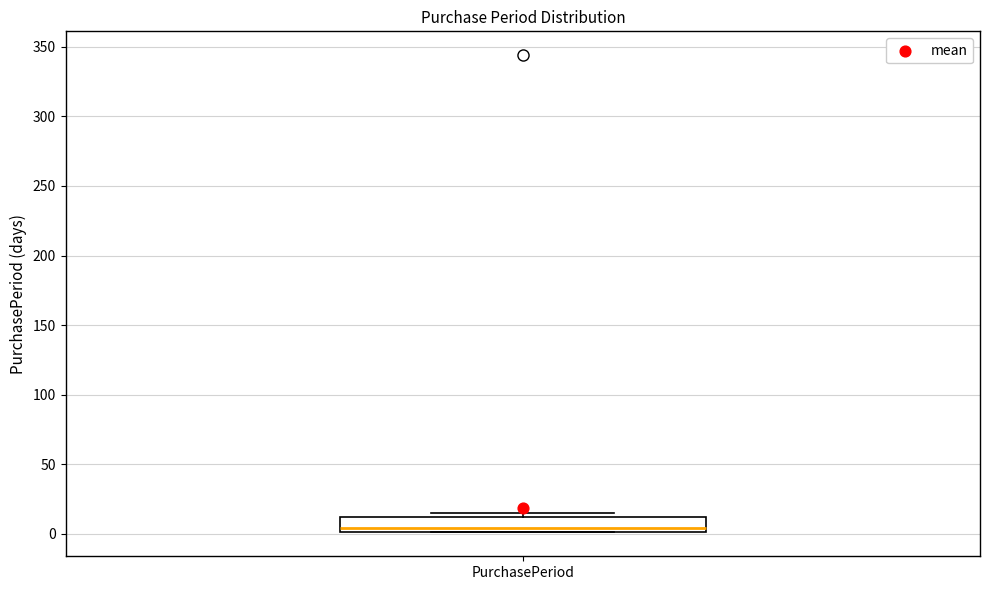

Transcribe this box plot: give where the median line is, the range the box spans, and where the two whiskers end, as read against the y-axis. The values are not printed on the chart, so give them approximately, as read against the axis.

median 5, box 0 to 10, whiskers 0 to 15